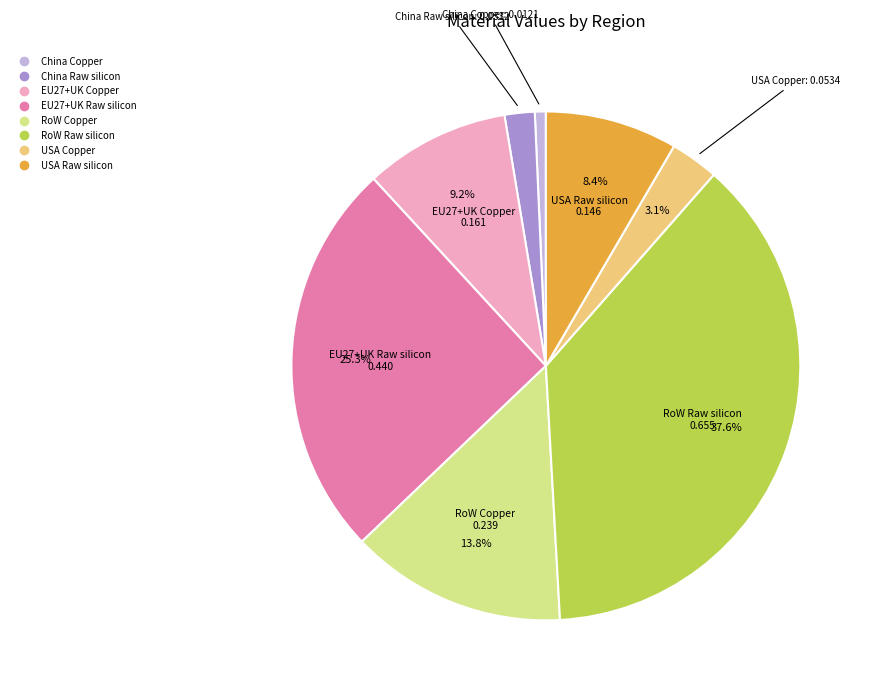

What is the smallest slice in the pie chart?

China Copper